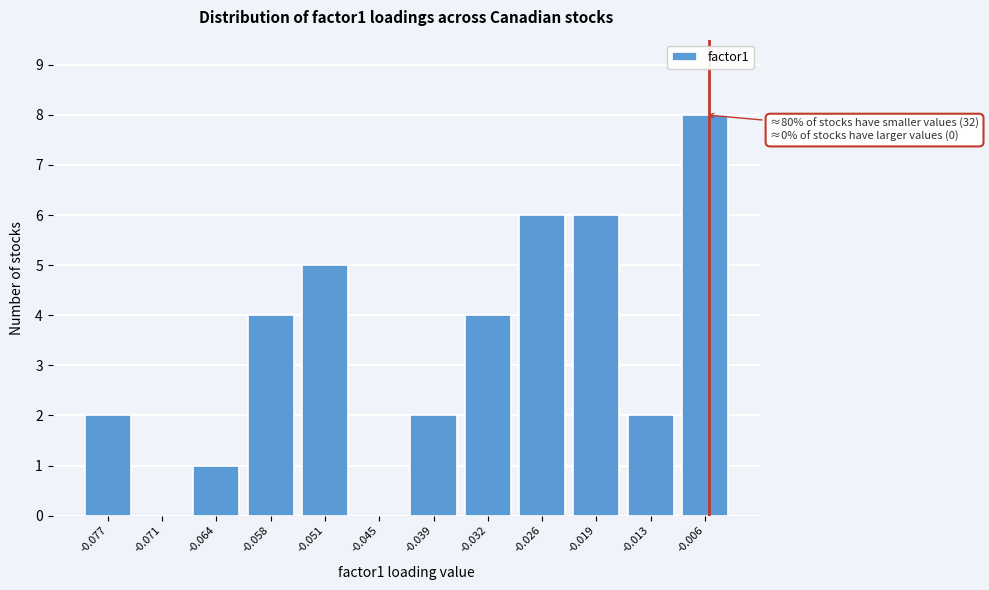

Reading left to right, what are all the values shown in this chart?

-0.077=2	-0.071=0	-0.064=1	-0.058=4	-0.051=5	-0.045=0	-0.039=2	-0.032=4	-0.026=6	-0.019=6	-0.013=2	-0.006=8